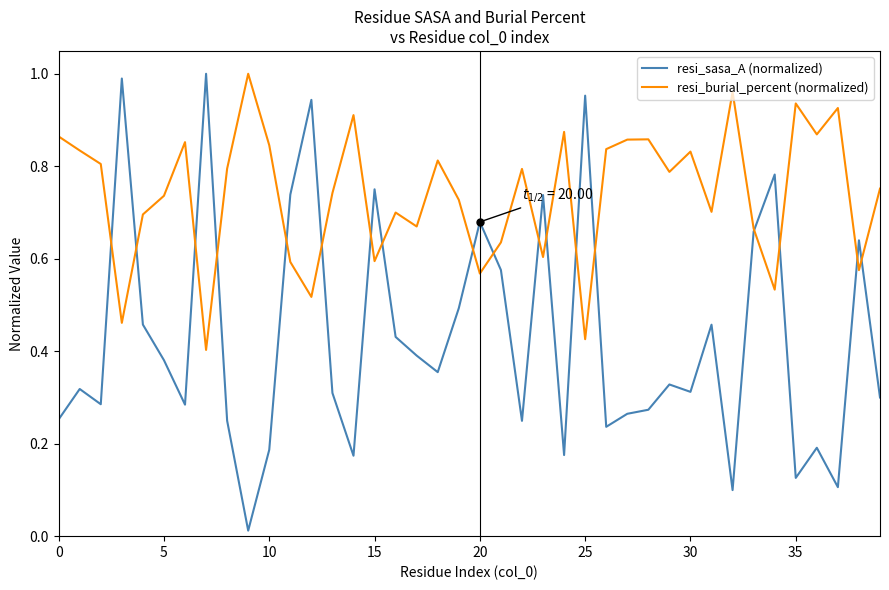

Which series has the widest spread of values?

resi_sasa_A (normalized)